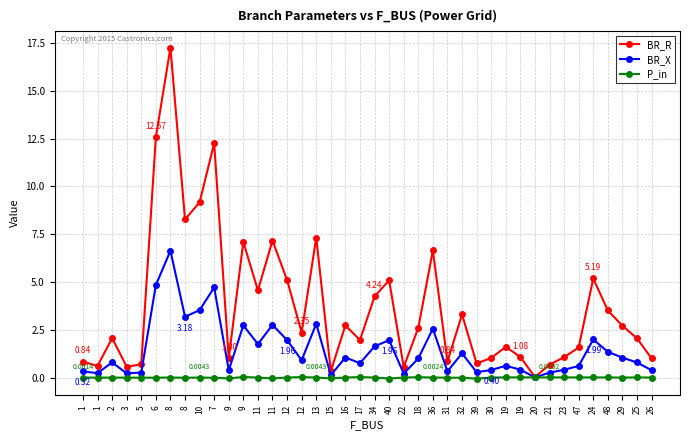

Where is the first local maximum for BR_X?

2